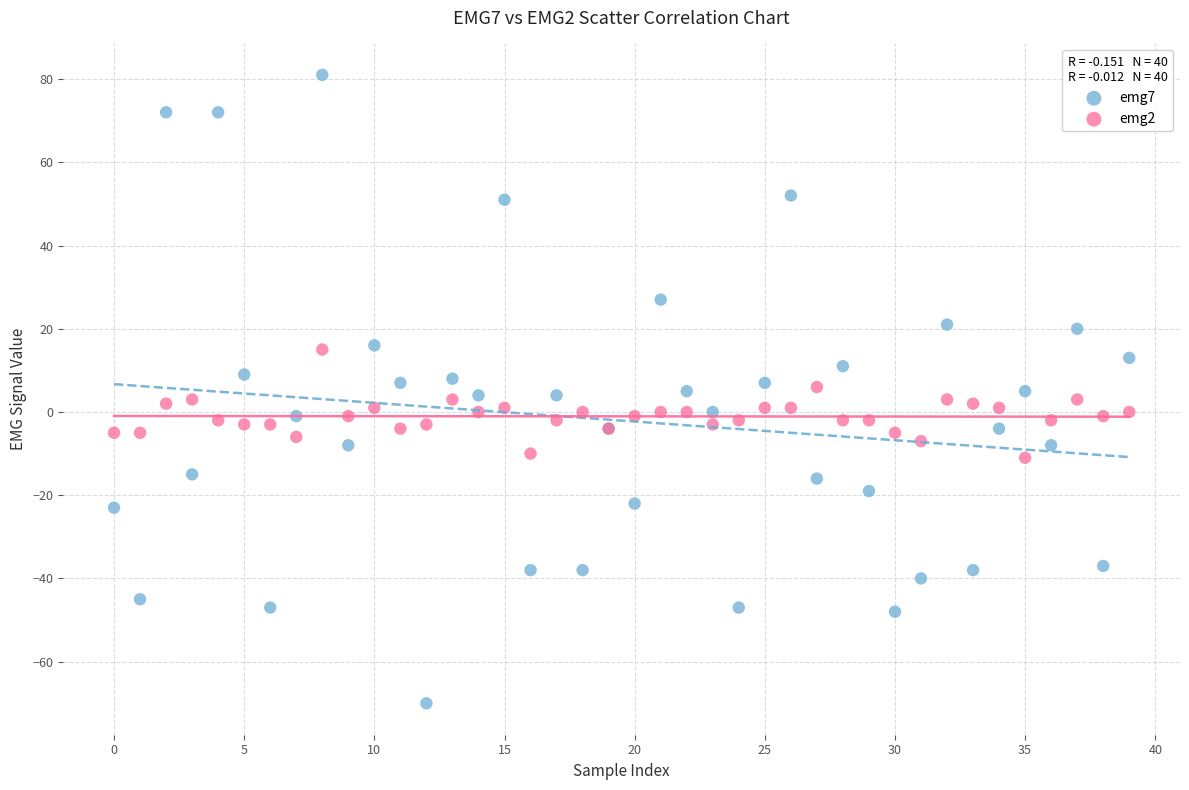

Which series contains the highest Y value?

emg7